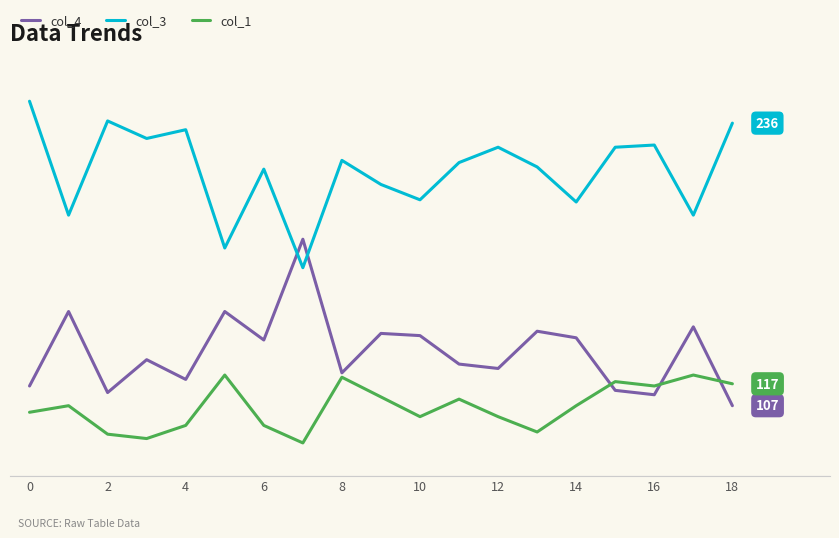

What are all the series names shown in the legend?

col_4, col_3, col_1